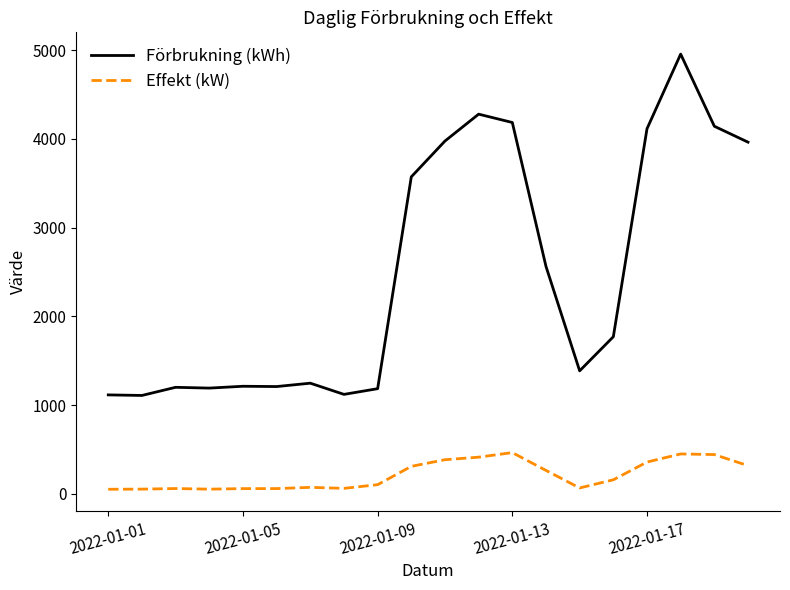

How many distinct data groups are displayed?

2